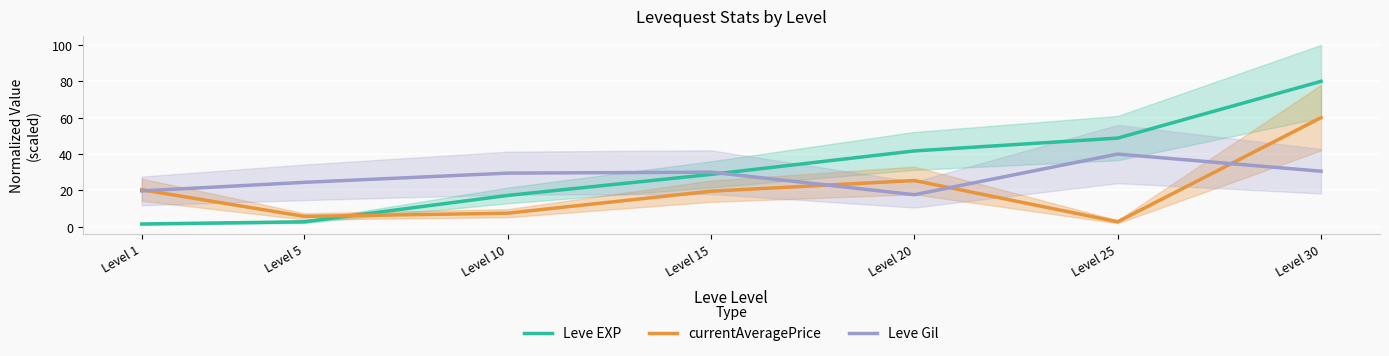

Which category has the lowest value across all series?

Level 1